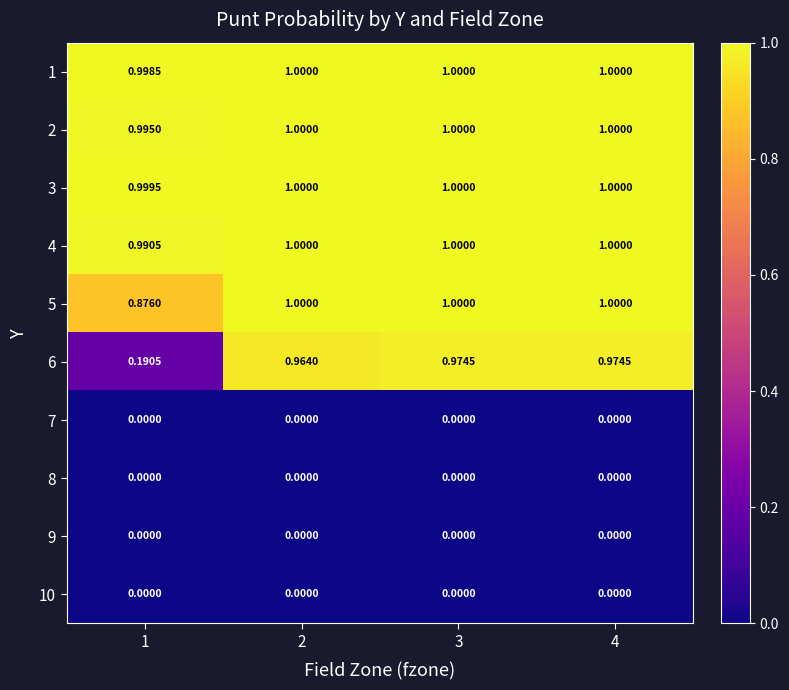

What is the difference between the highest and lowest values at 1?

1.0